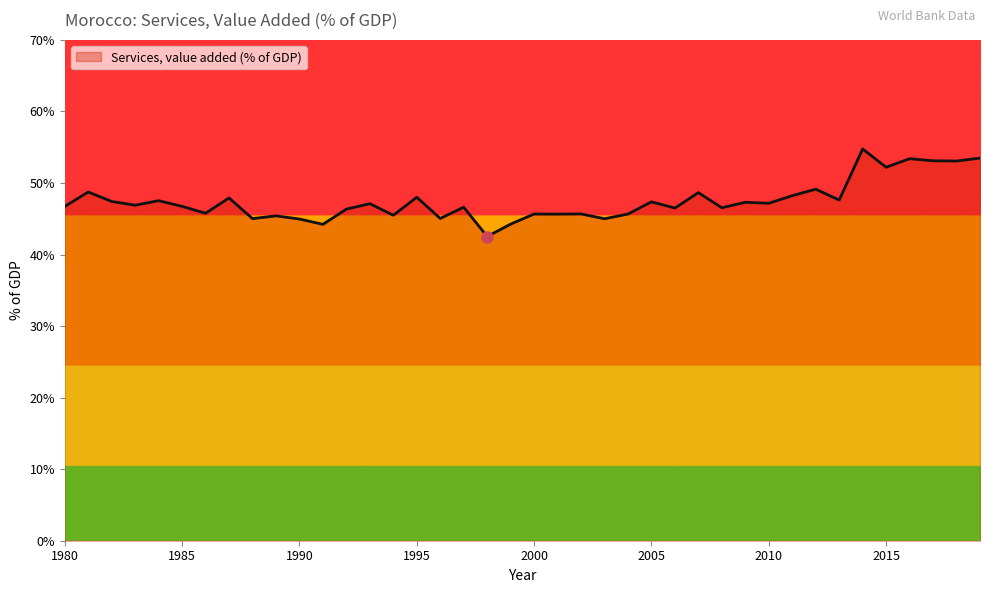

What is the greatest value displayed?

54.8